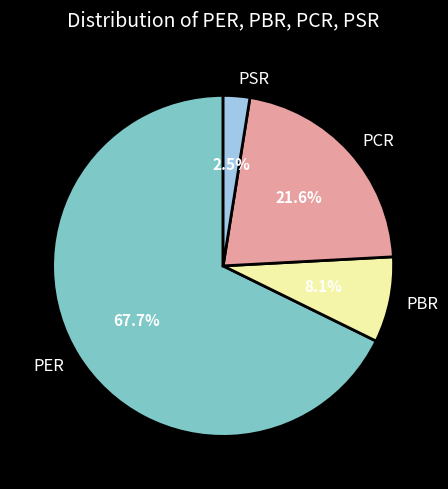

Rank the categories by value from lowest to highest.

PSR, PBR, PCR, PER